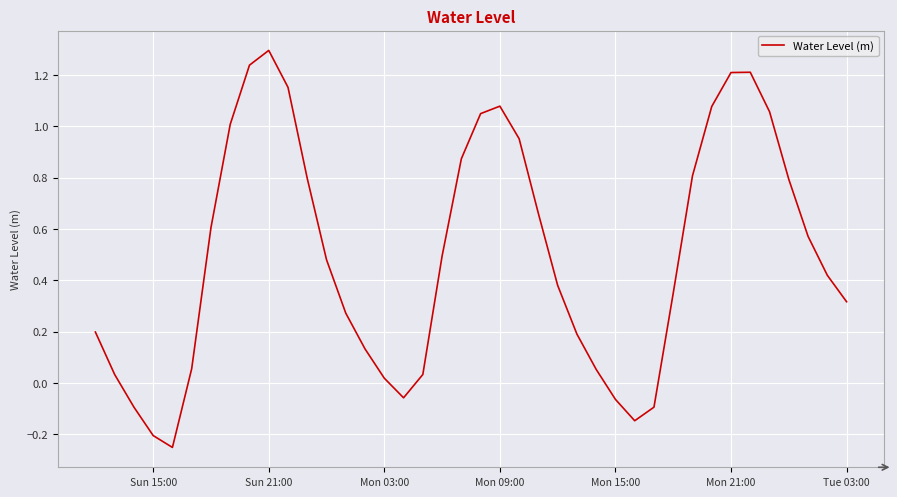

What is the maximum value shown in the chart?

1.3